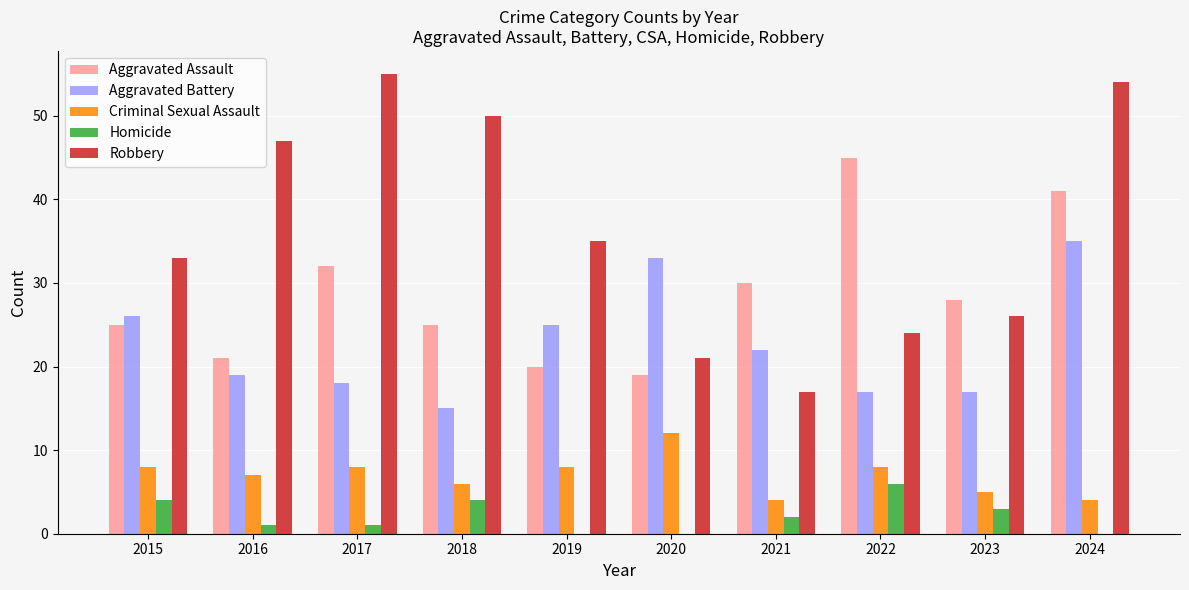

What is the total value across all series at 2015?

96